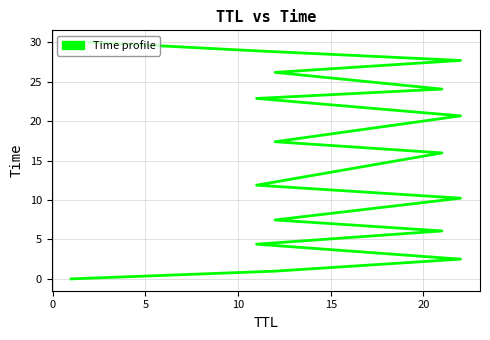

Between 15 and 20, which is larger?

20